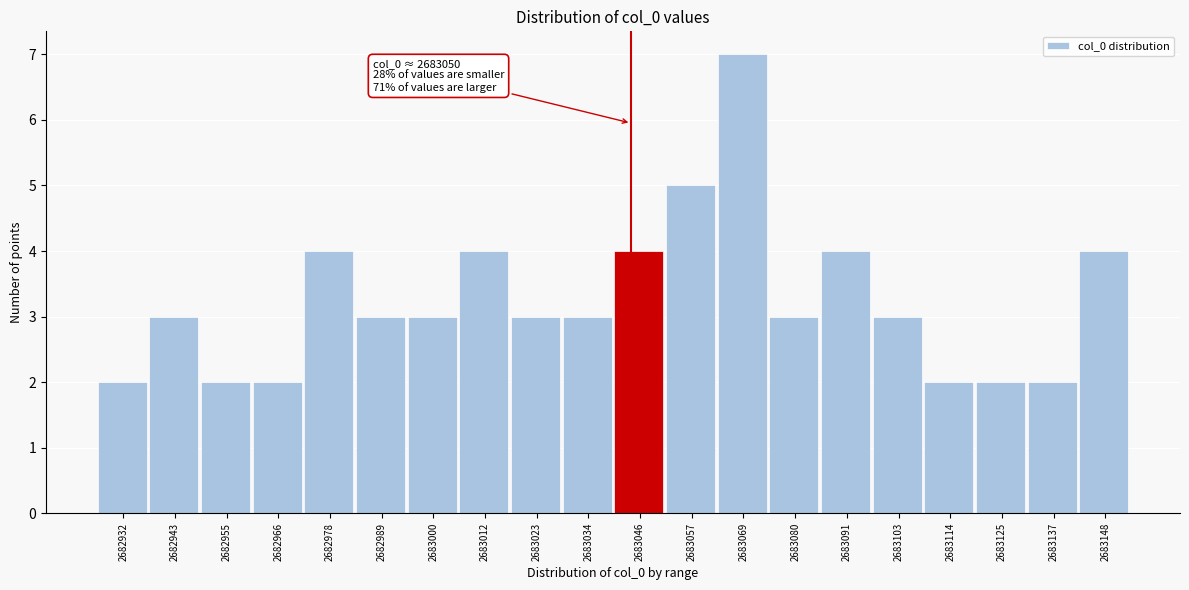

Reading left to right, extract all data points from this chart.

2	3	2	2	4	3	3	4	3	3	4	5	7	3	4	3	2	2	2	4